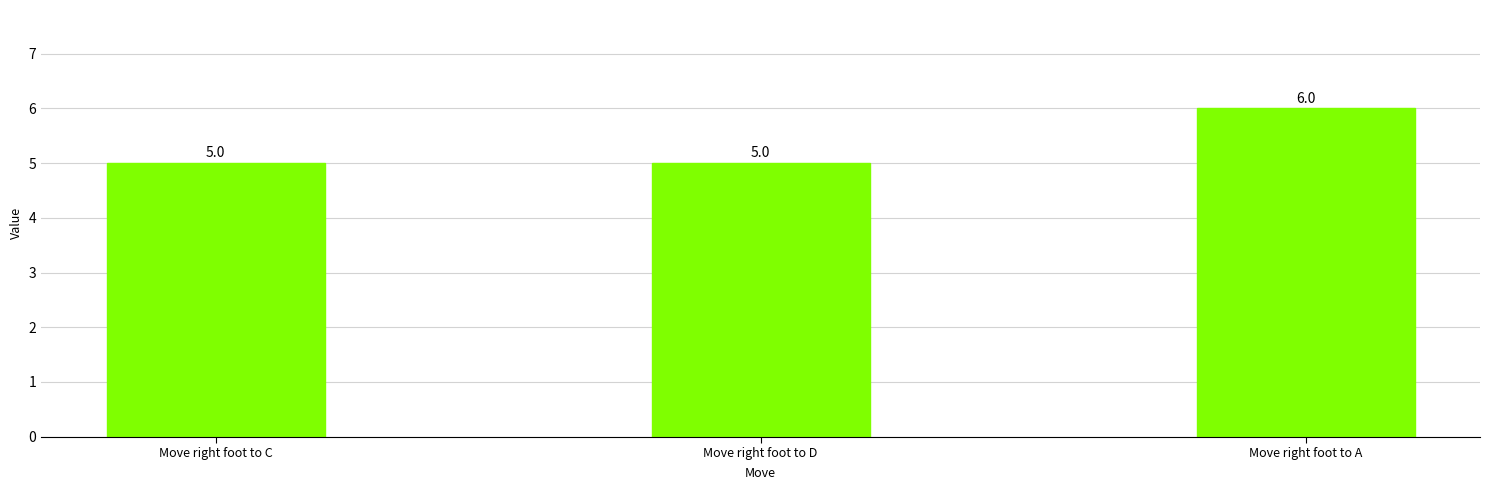

What is the difference between the maximum and minimum values?

1